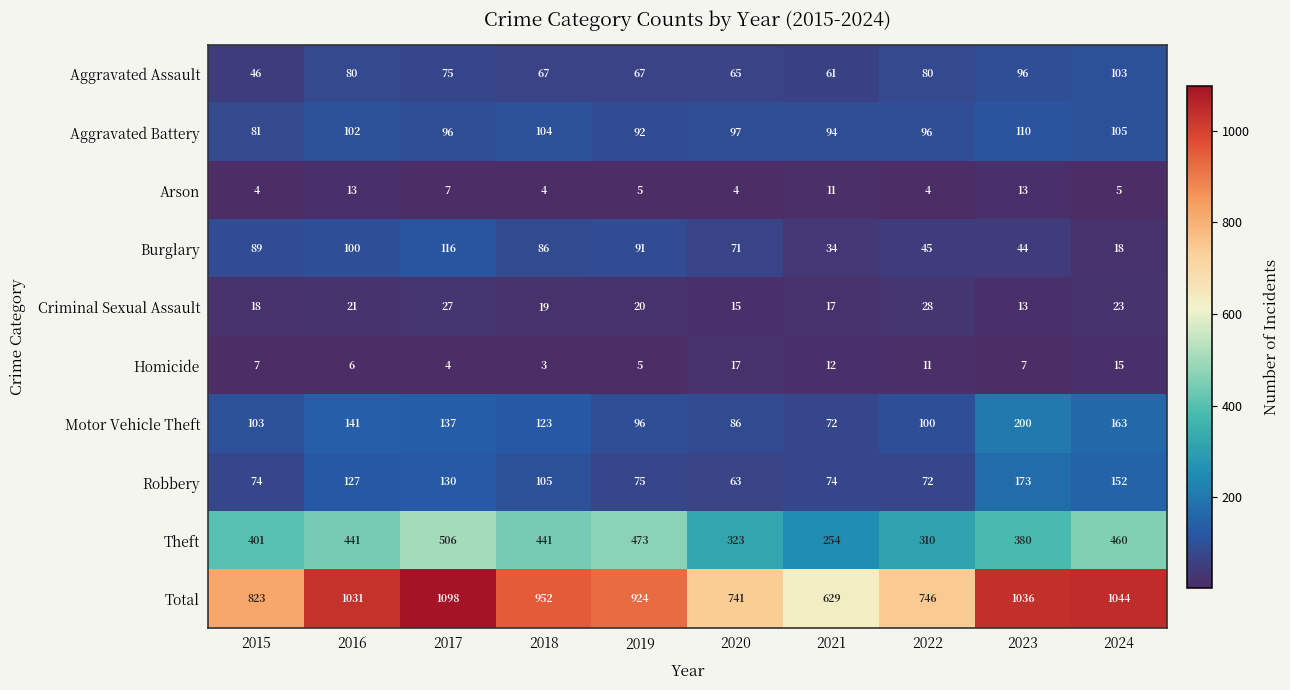

The Aggravated Assault series shows 27 at 2019. True or false?

False